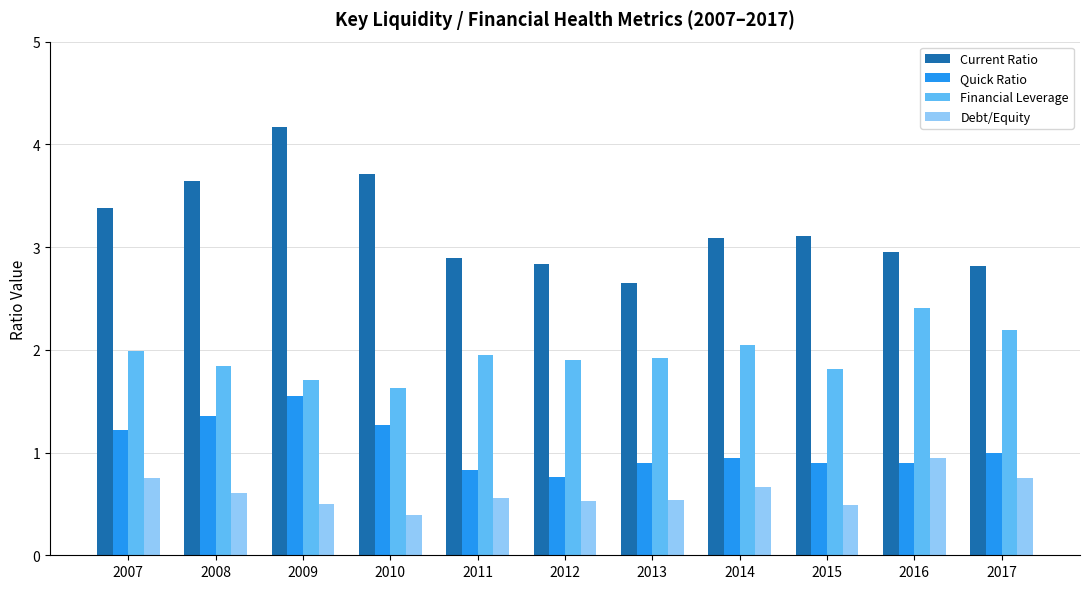

Which series has the widest spread of values?

Current Ratio